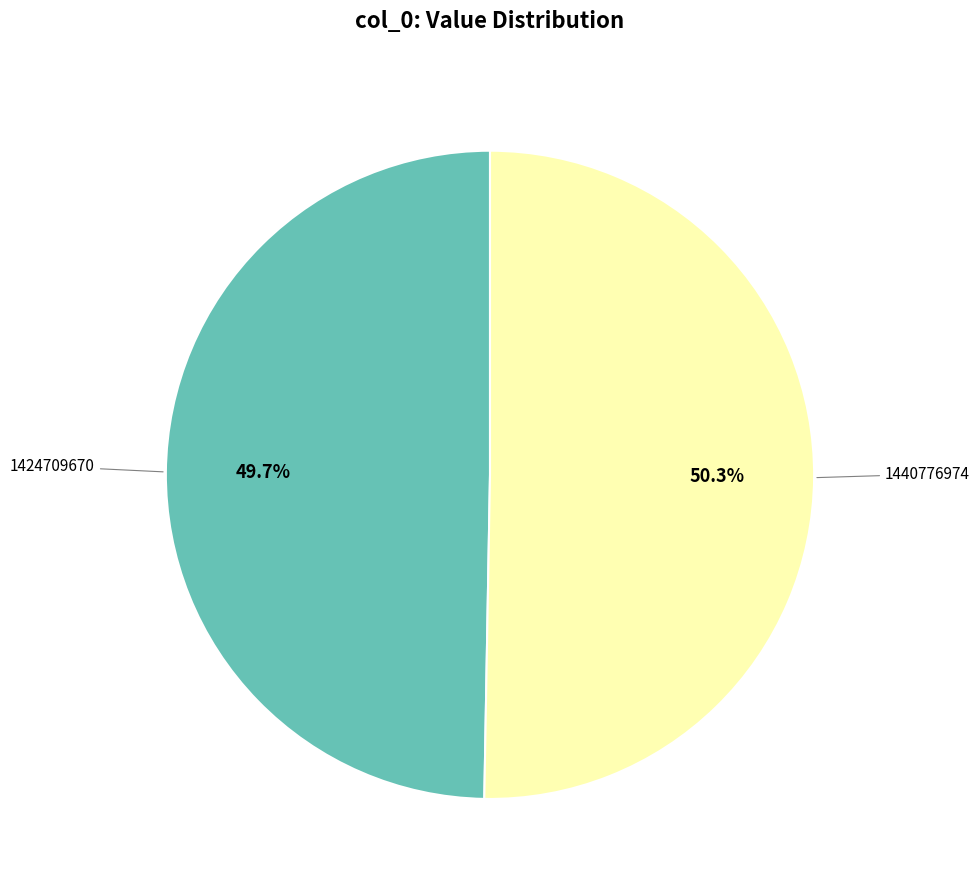

Is there a majority slice in this chart?

Yes